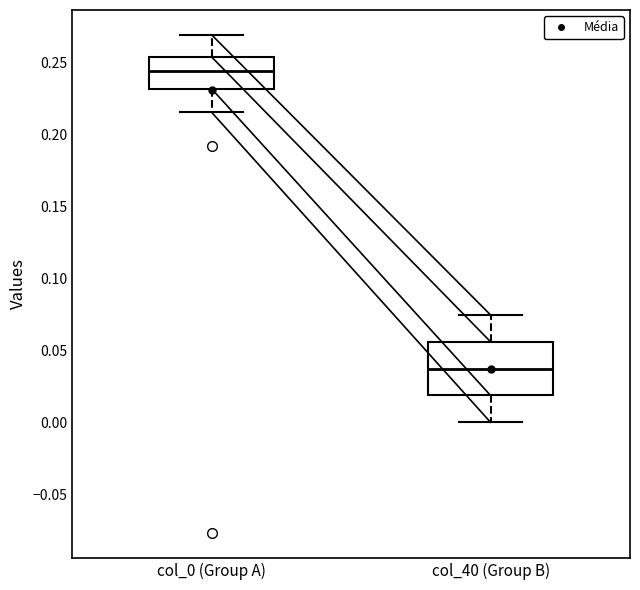

Where does the upper whisker of the box for col_40 (Group B) end on the y-axis? The values are not printed on the chart, so give them approximately, as read against the axis.

0.075